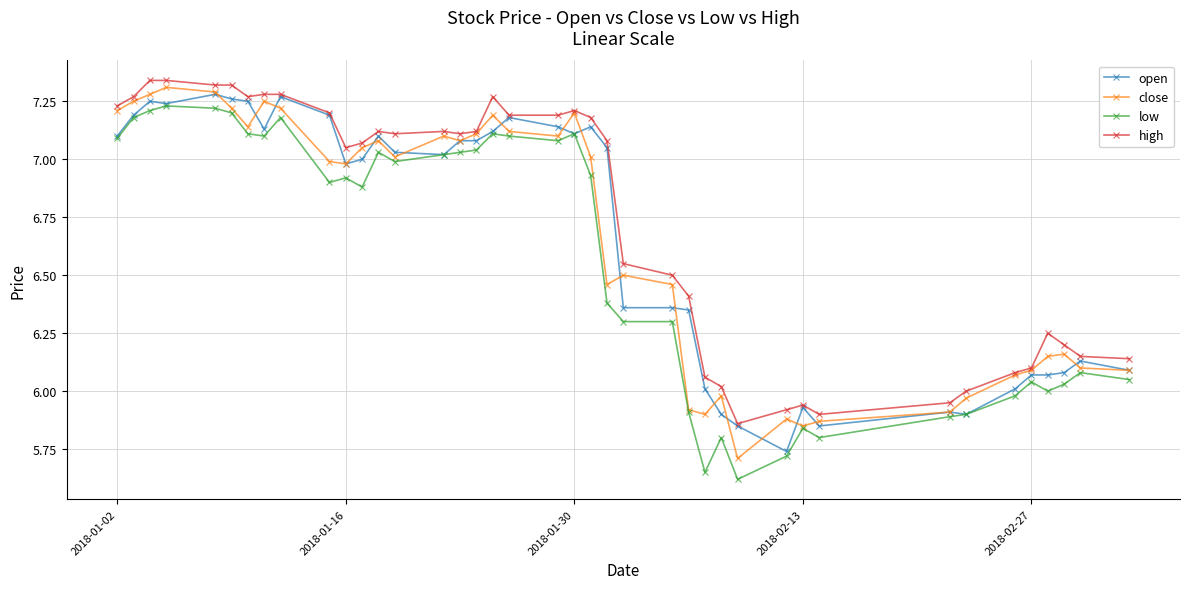

True or false: close has more than 2 points higher than both neighbors.

True